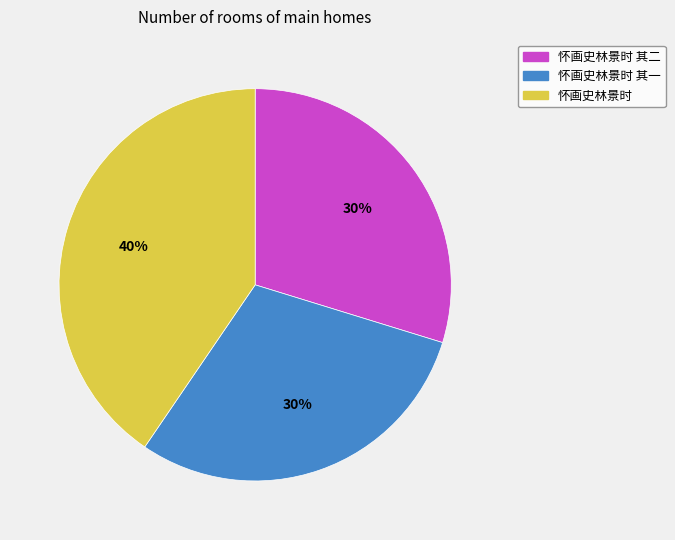

True or false: 怀画史林景时 accounts for 40% of the total.

True